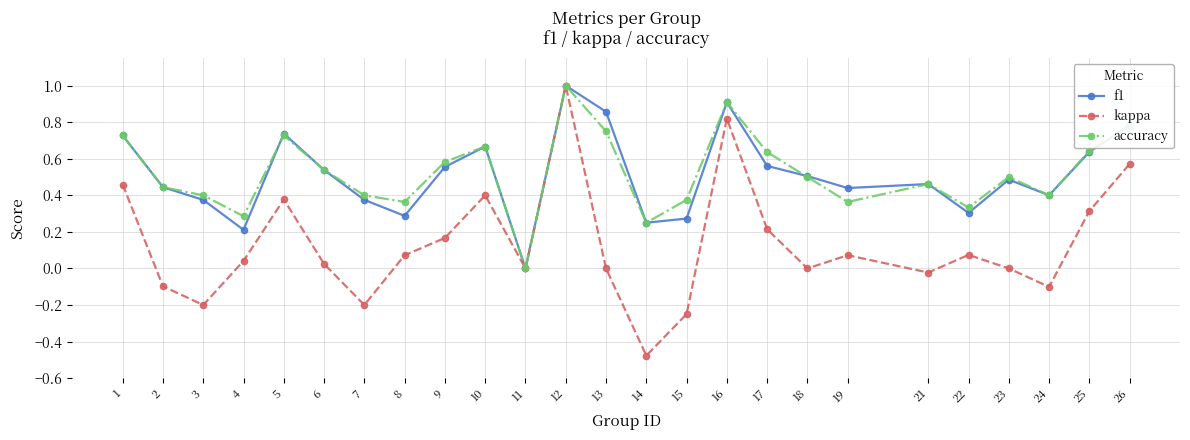

At which label is f1 closest to 0?

11